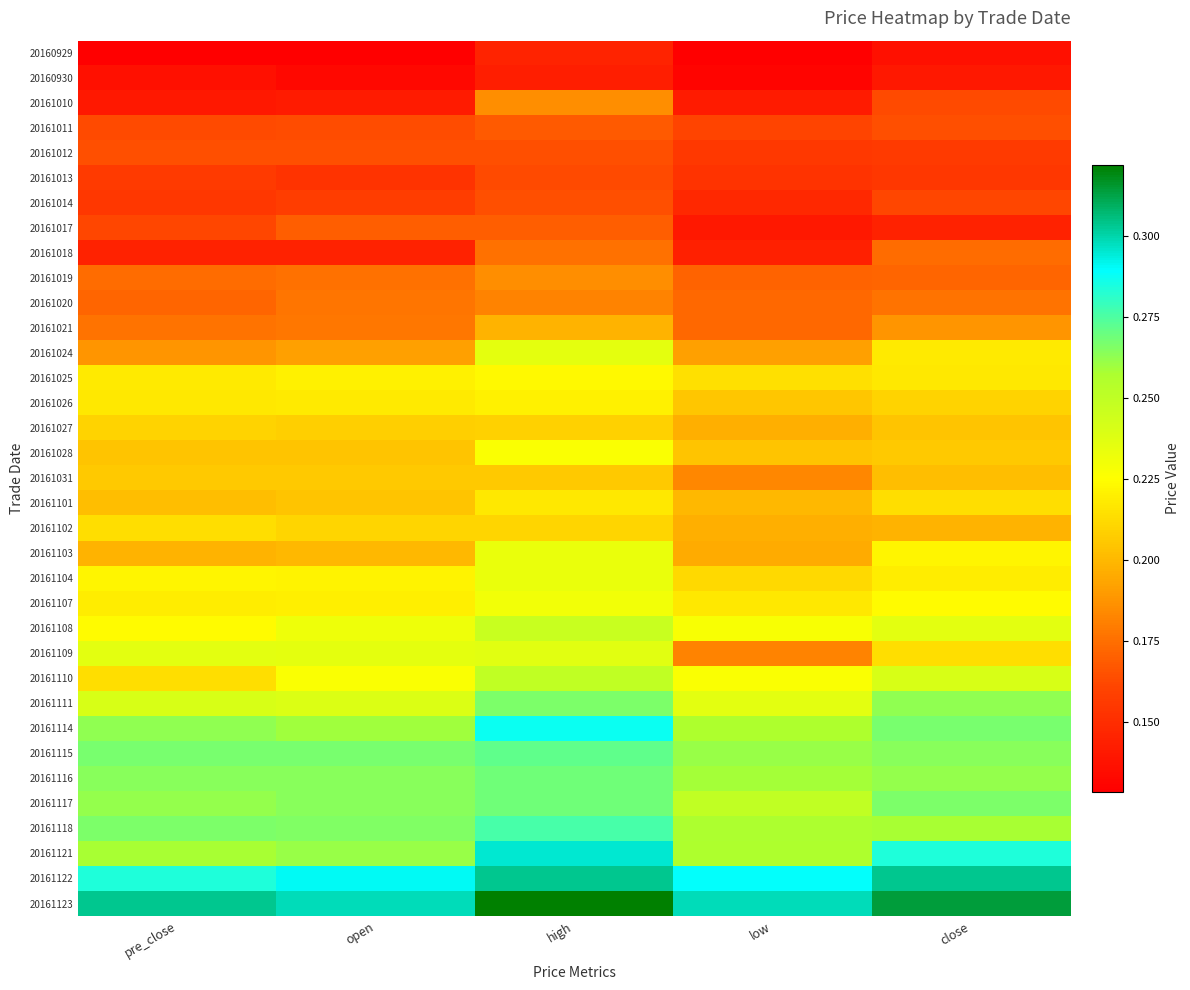

At how many categories does at least one series exceed 0?

5